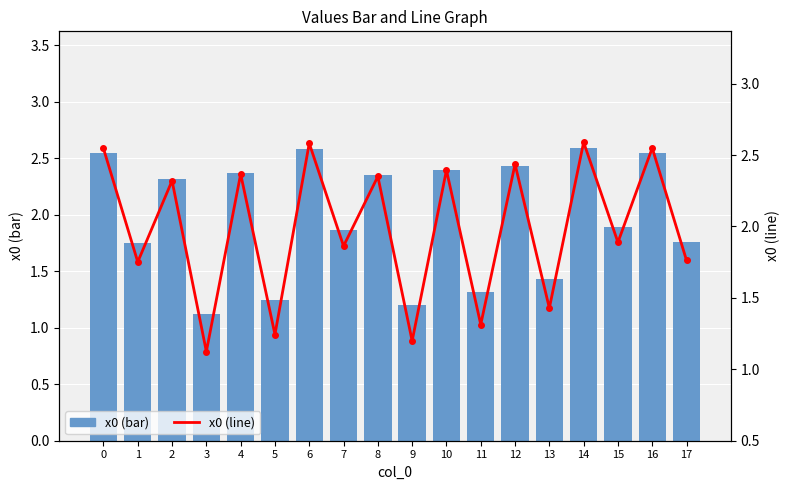

What is the value of the x0 (bar) bar at the 10th from the left?

1.2